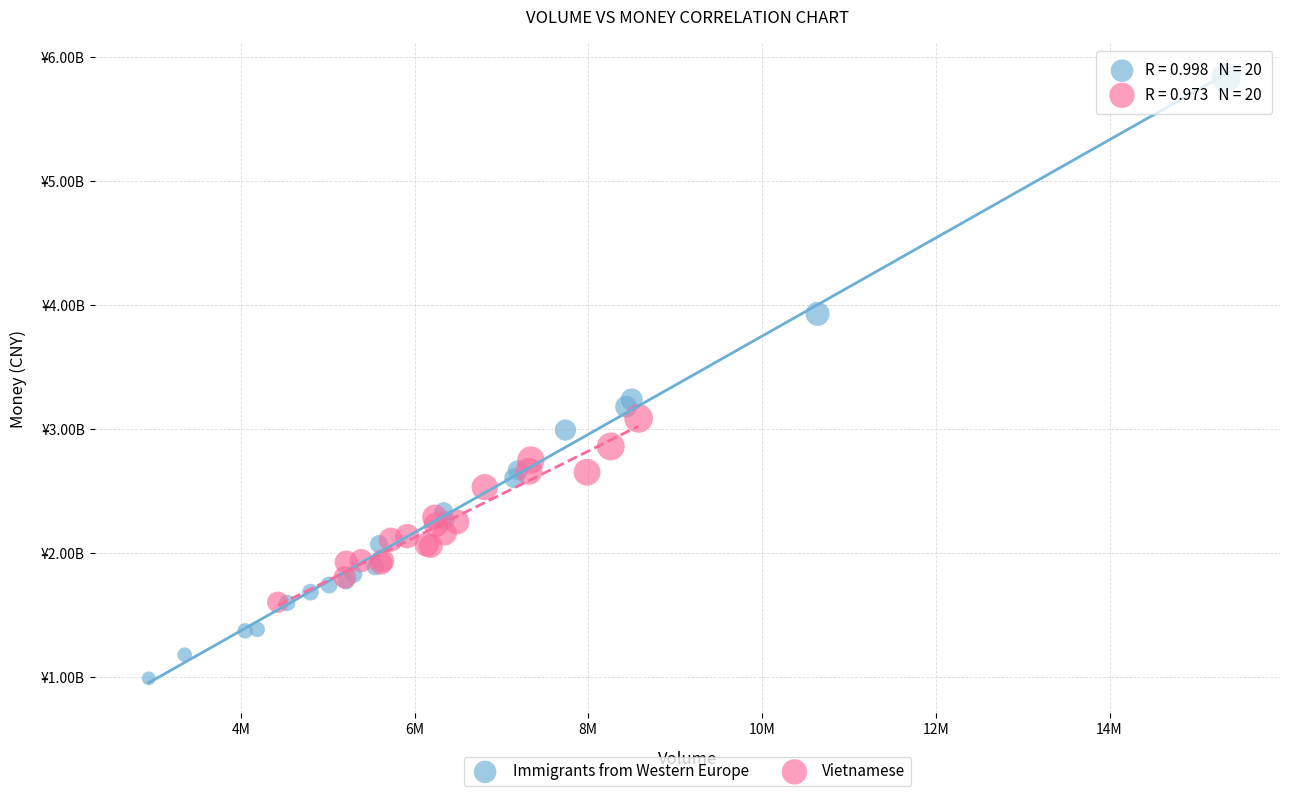

Which series has the largest Y range (max minus min)?

Immigrants from Western Europe